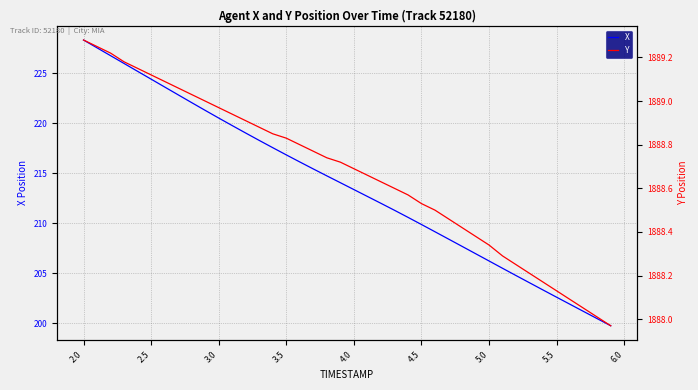

Rank the series by their maximum value, from lowest to highest.

X, Y